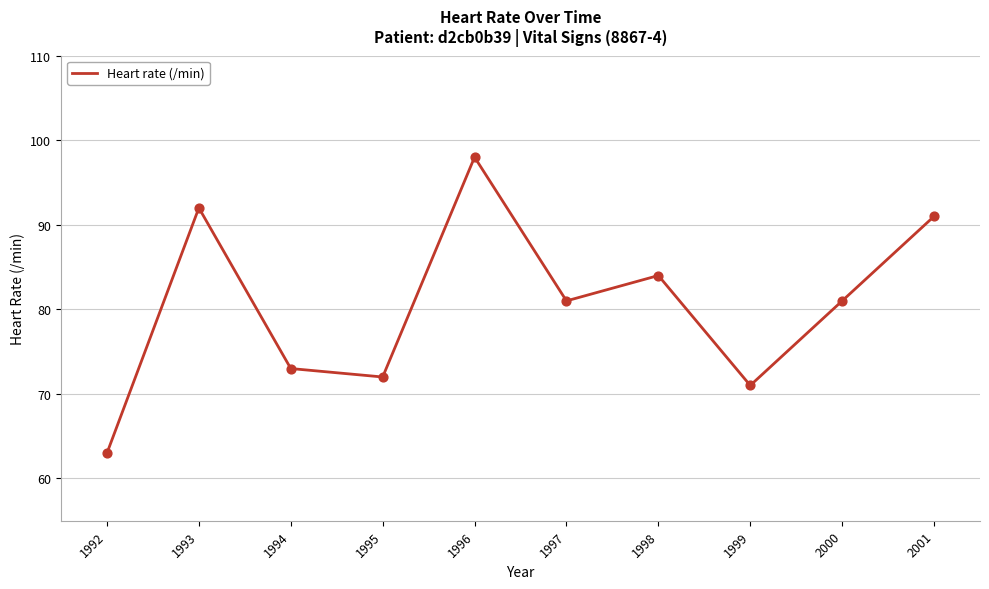

Between 1995 and 1992, which is larger?

1995